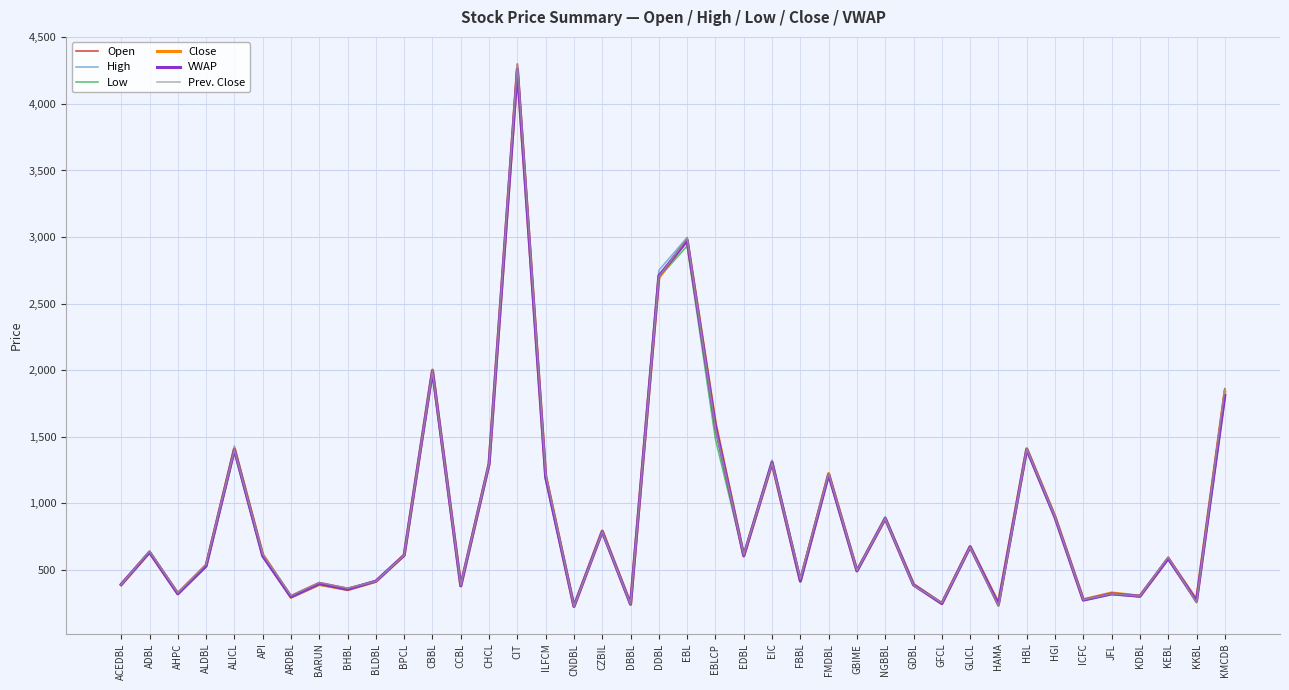

What is the lowest value of the High series?

226.0